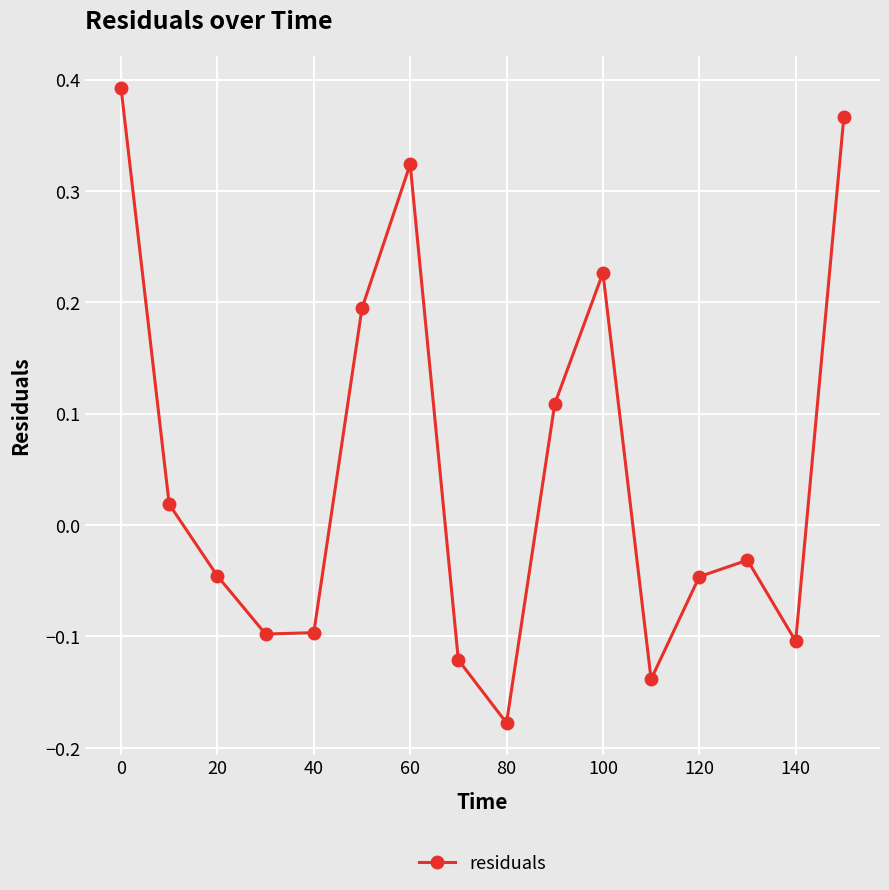

What is the difference between the second highest and second lowest values?

0.5